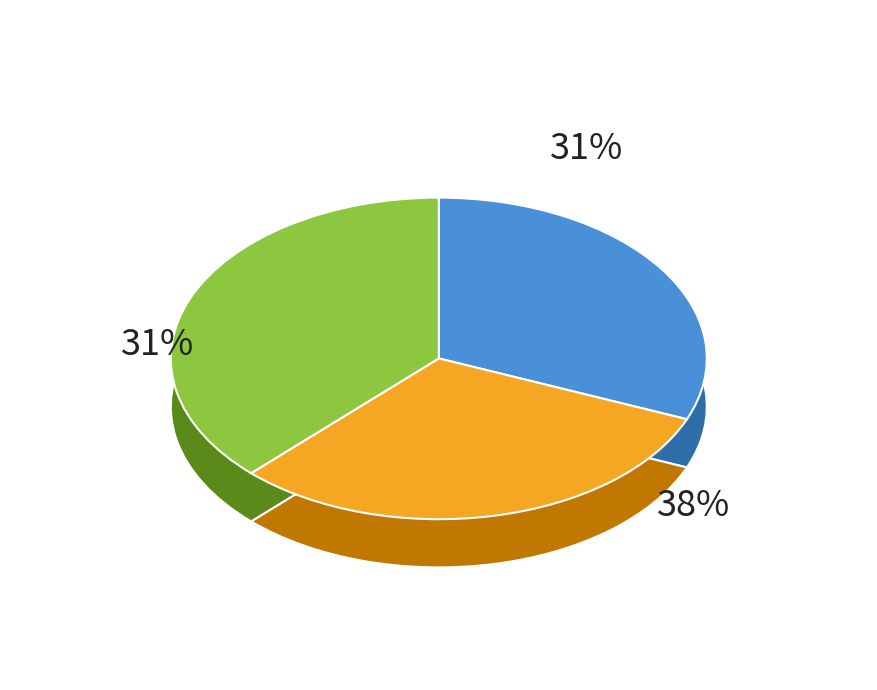

To the nearest percent, what is the combined percentage of 1121751 and 361719?

38%